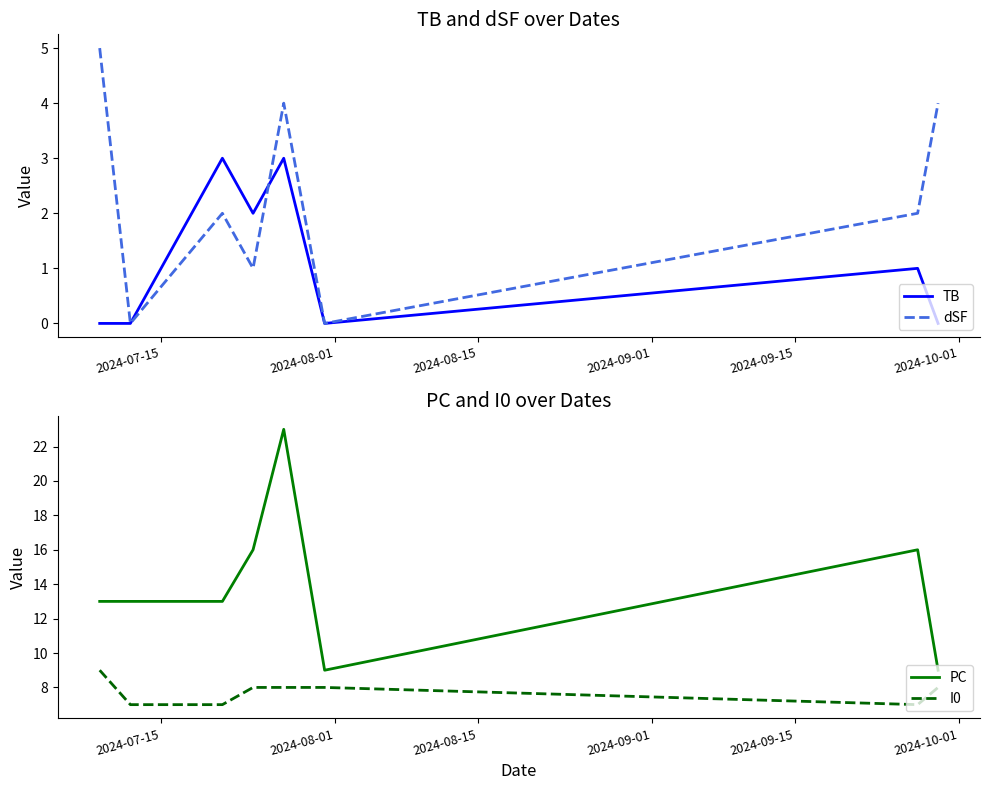

True or false: PC and I0 intersect in this chart.

False